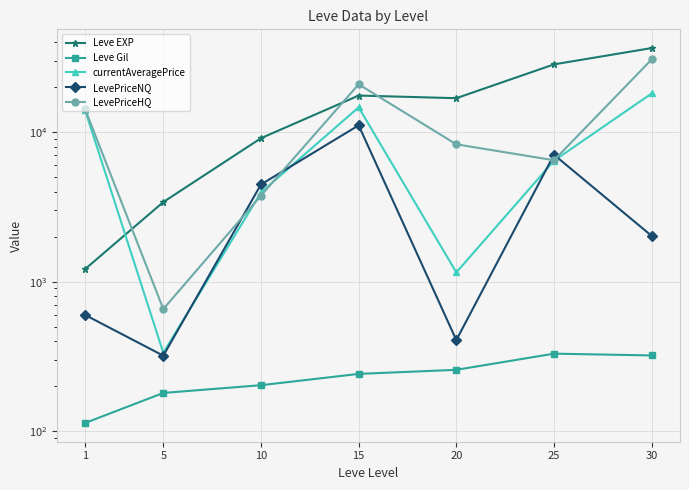

True or false: LevePriceHQ has a value of 21179.3 at 1.

False